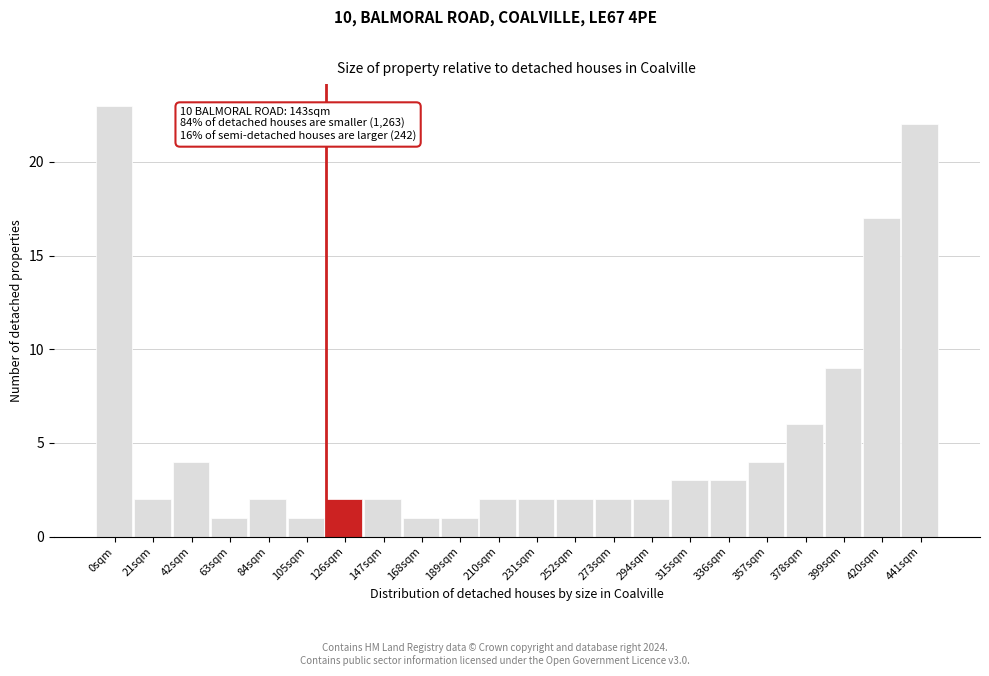

Reading left to right, list all the values displayed in this chart.

0sqm=23	21sqm=2	42sqm=4	63sqm=1	84sqm=2	105sqm=1	126sqm=2	147sqm=2	168sqm=1	189sqm=1	210sqm=2	231sqm=2	252sqm=2	273sqm=2	294sqm=2	315sqm=3	336sqm=3	357sqm=4	378sqm=6	399sqm=9	420sqm=17	441sqm=22